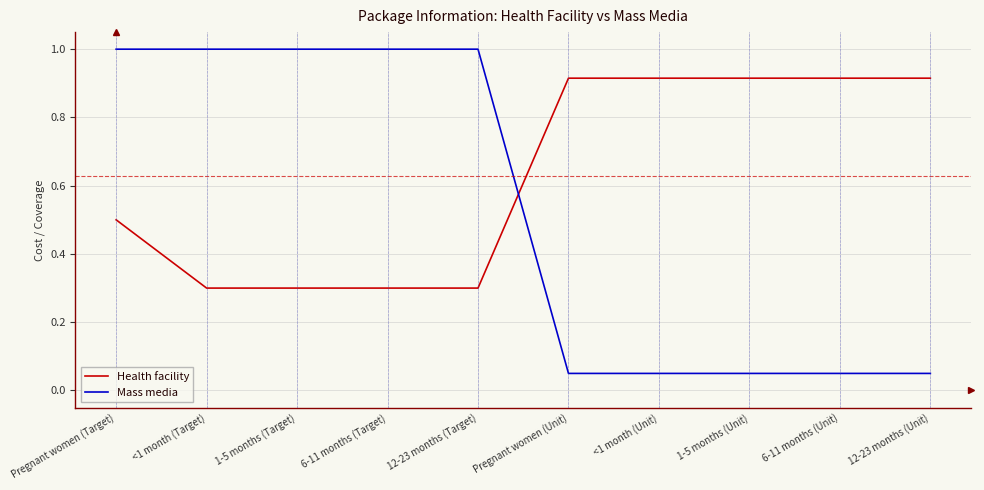

How many intersections are there between Mass media and Health facility?

1